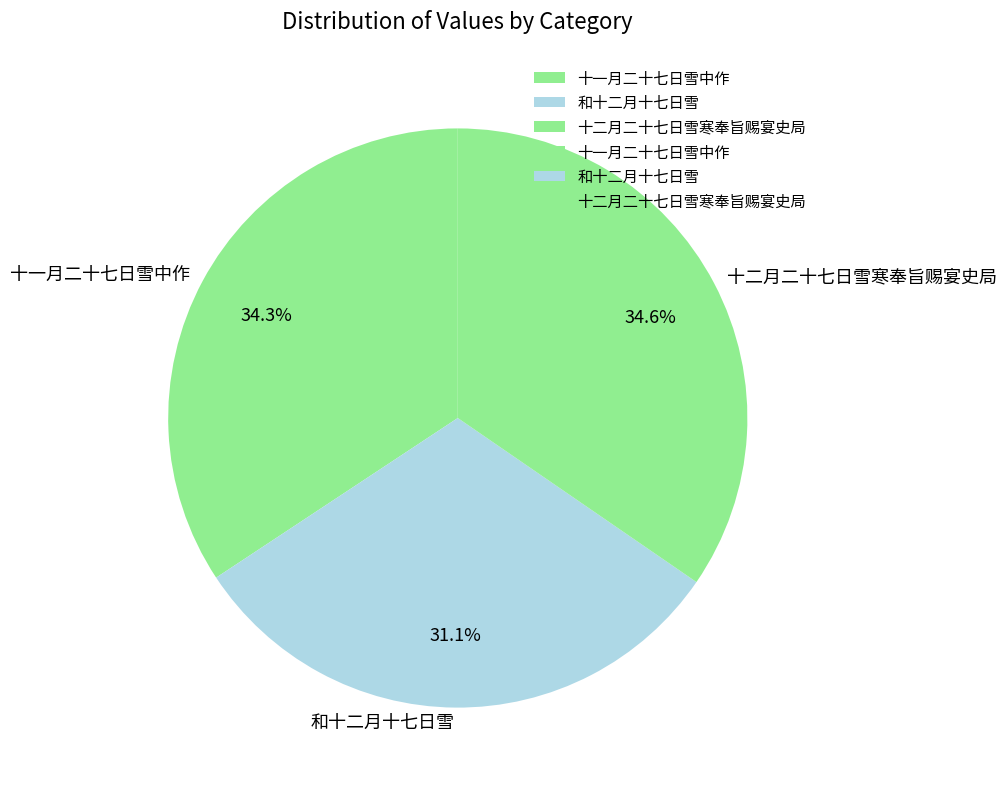

To the nearest percent, what portion does 十一月二十七日雪中作 represent?

34%